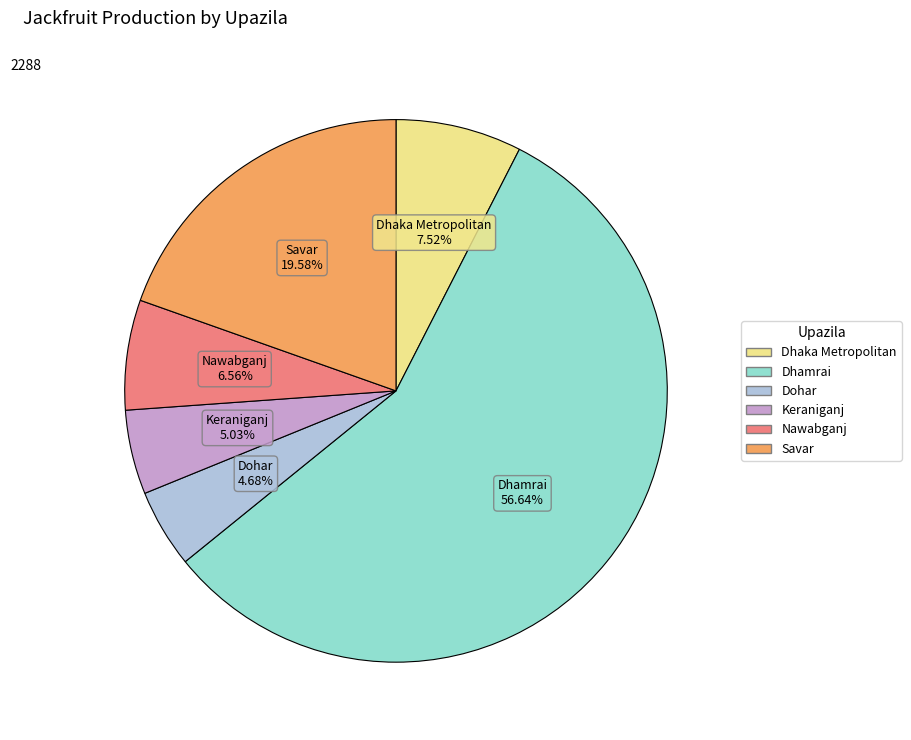

Which category has the biggest portion of the pie?

Dhamrai